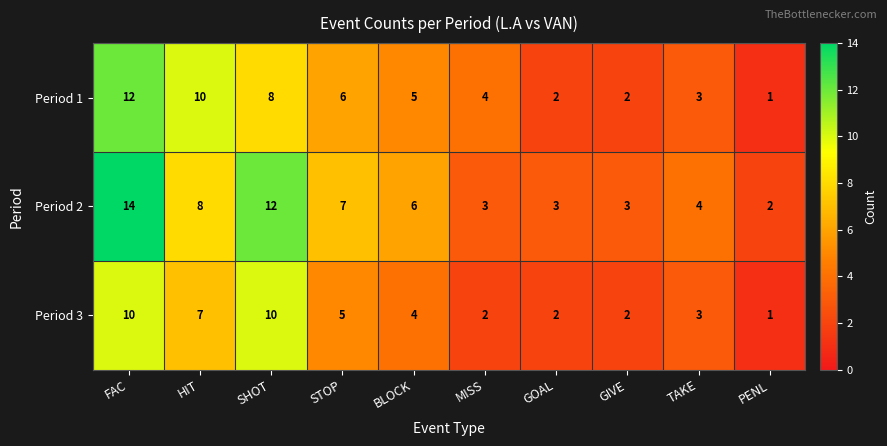

What is the average value of the Period 2 series?

6